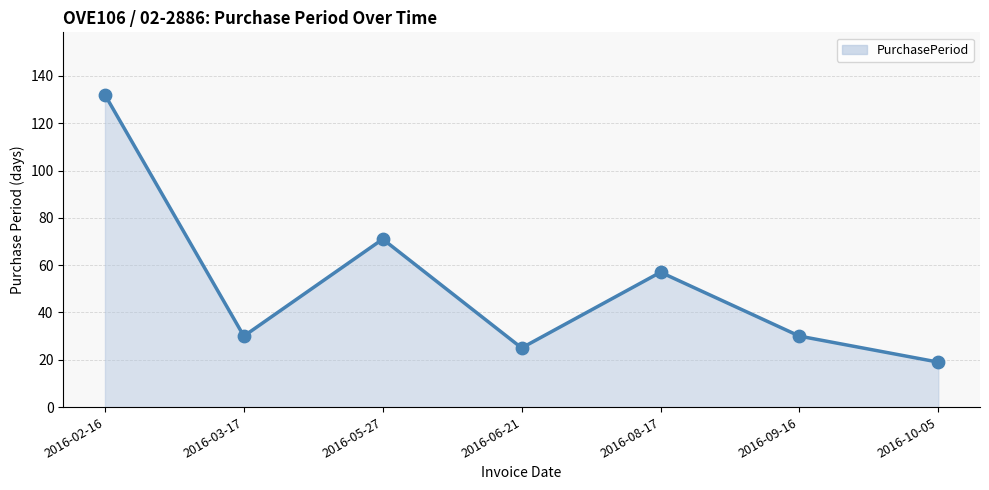

What is the change in value from 2016-08-17 to 2016-09-16?

-27